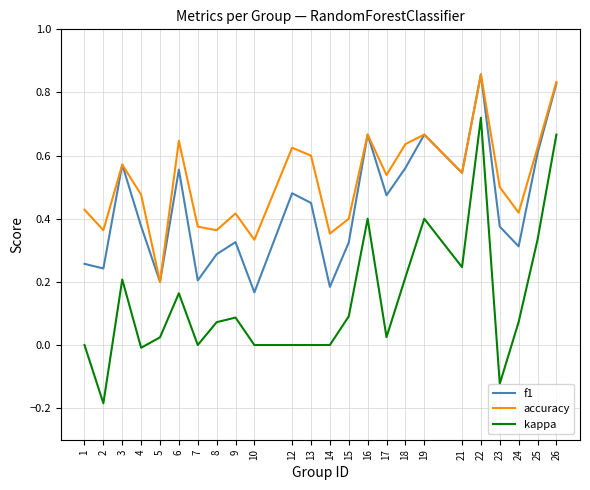

At 23, list the series in order from largest to smallest.

accuracy, f1, kappa